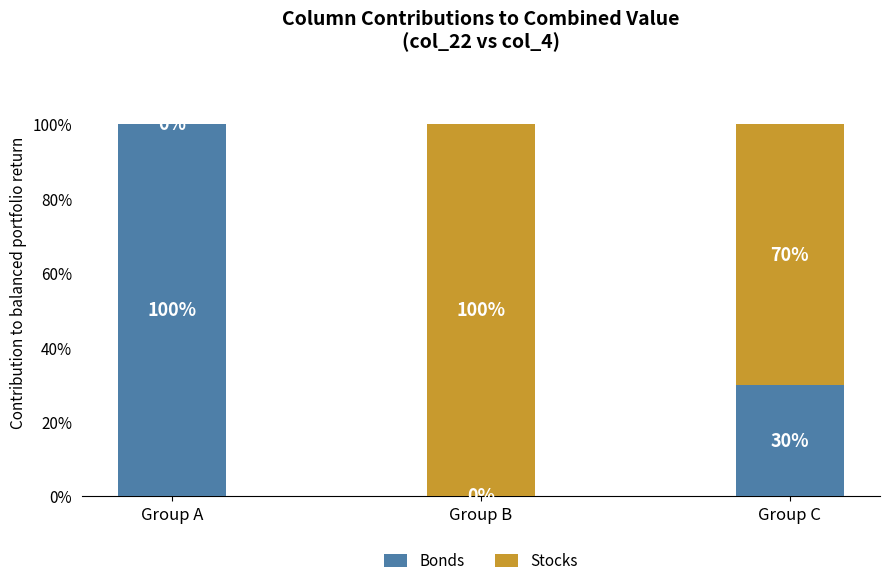

True or false: Bonds has a value of 29.8 at Group C.

True